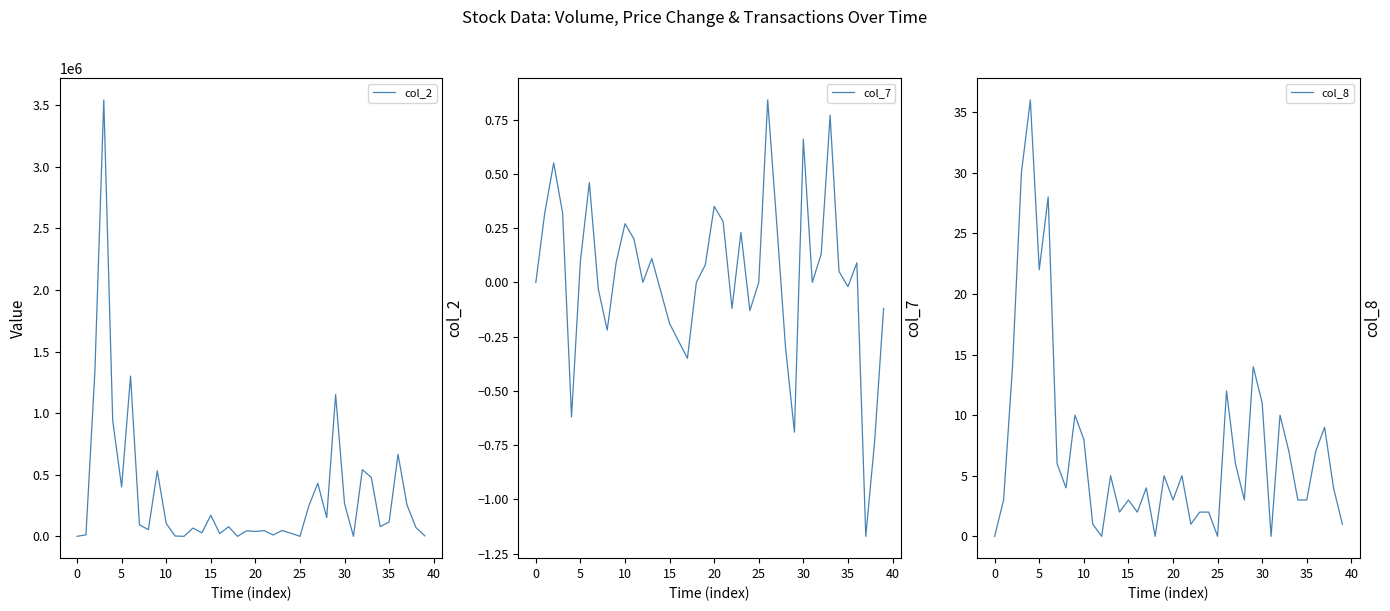

Which series has the widest spread of values?

col_2